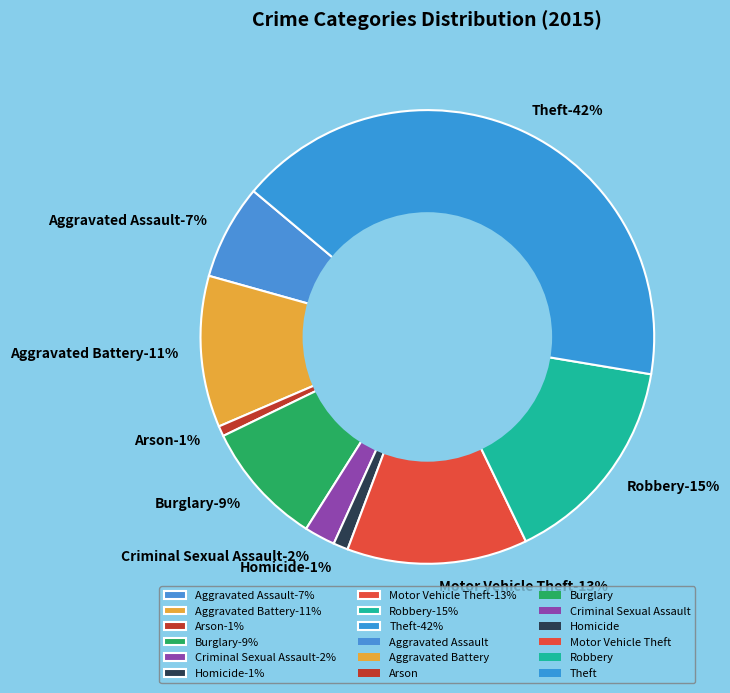

How many segments does this pie chart have?

9